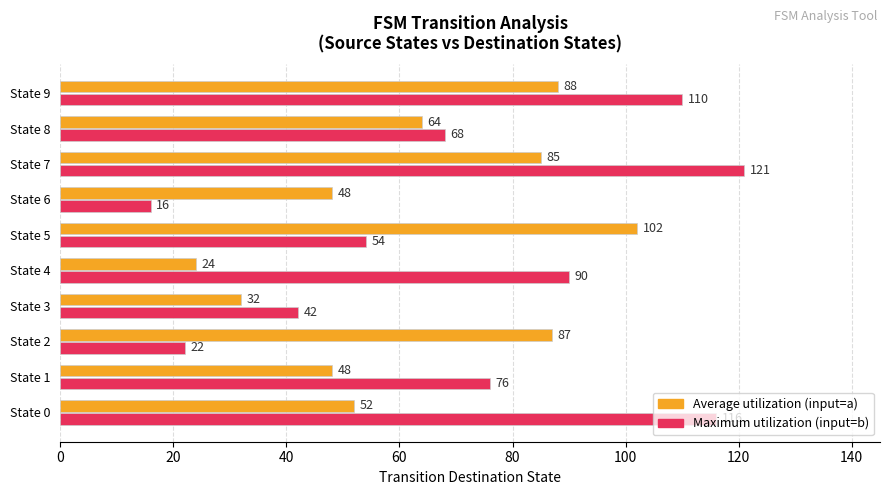

What is the spread (max minus min) of values at State 8?

4